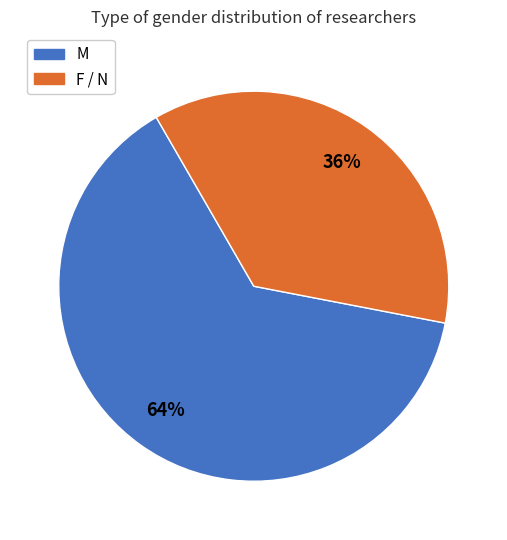

Is there any slice that represents more than half of the pie?

Yes